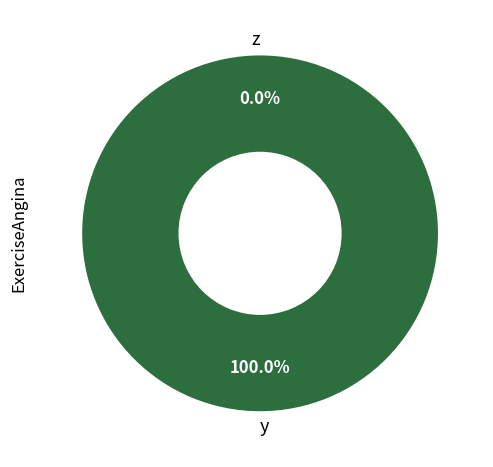

How many segments does this pie chart have?

2